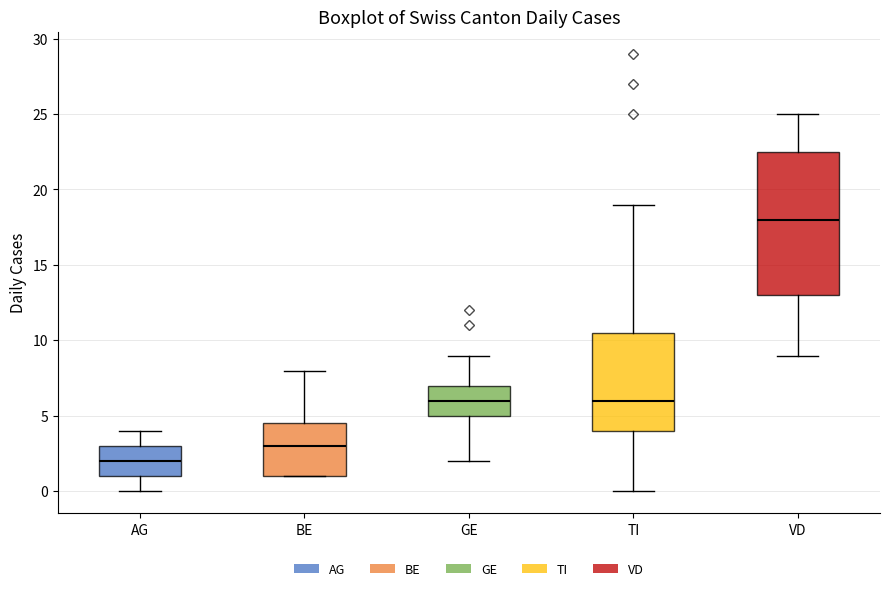

Which box's median line is the highest?

VD